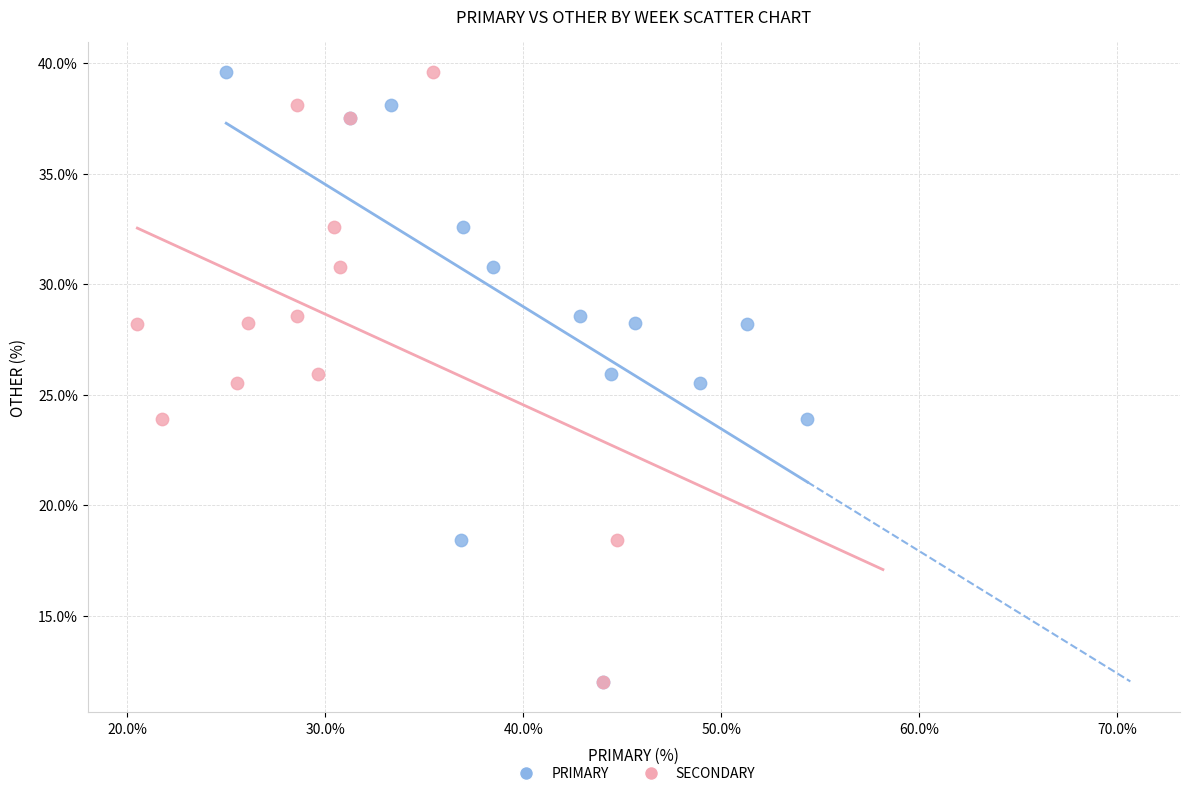

What are all the series names shown in the legend?

PRIMARY, SECONDARY